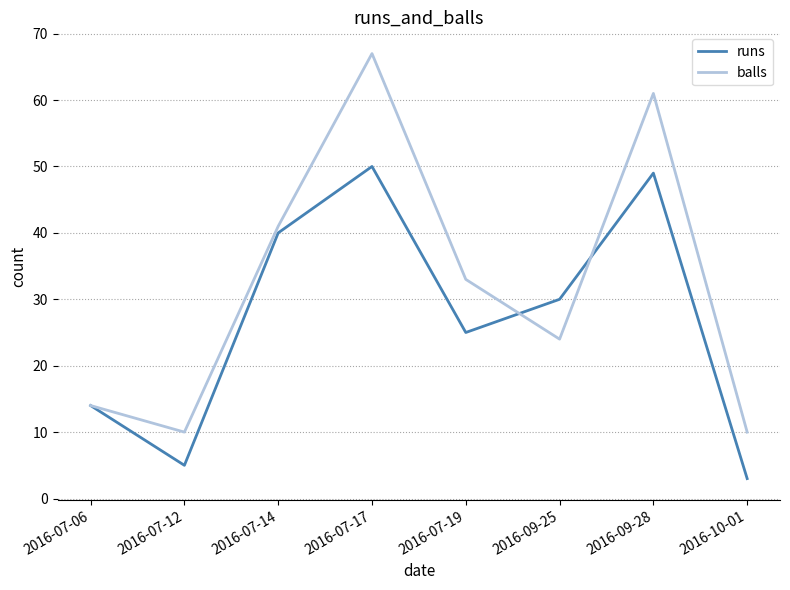

At which label is runs closest to 26?

2016-07-19